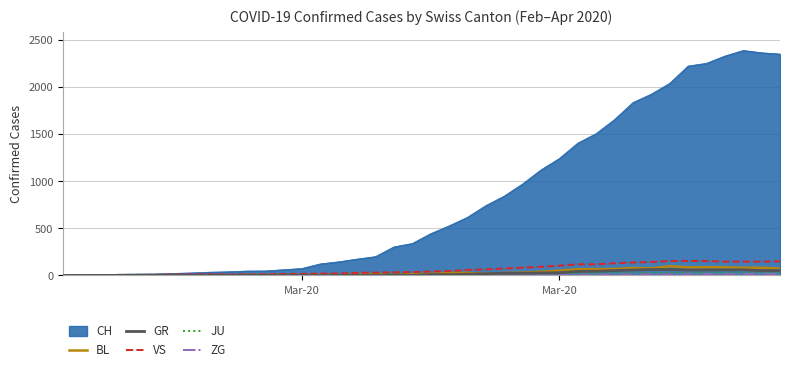

What is the maximum value shown in the chart?

2387